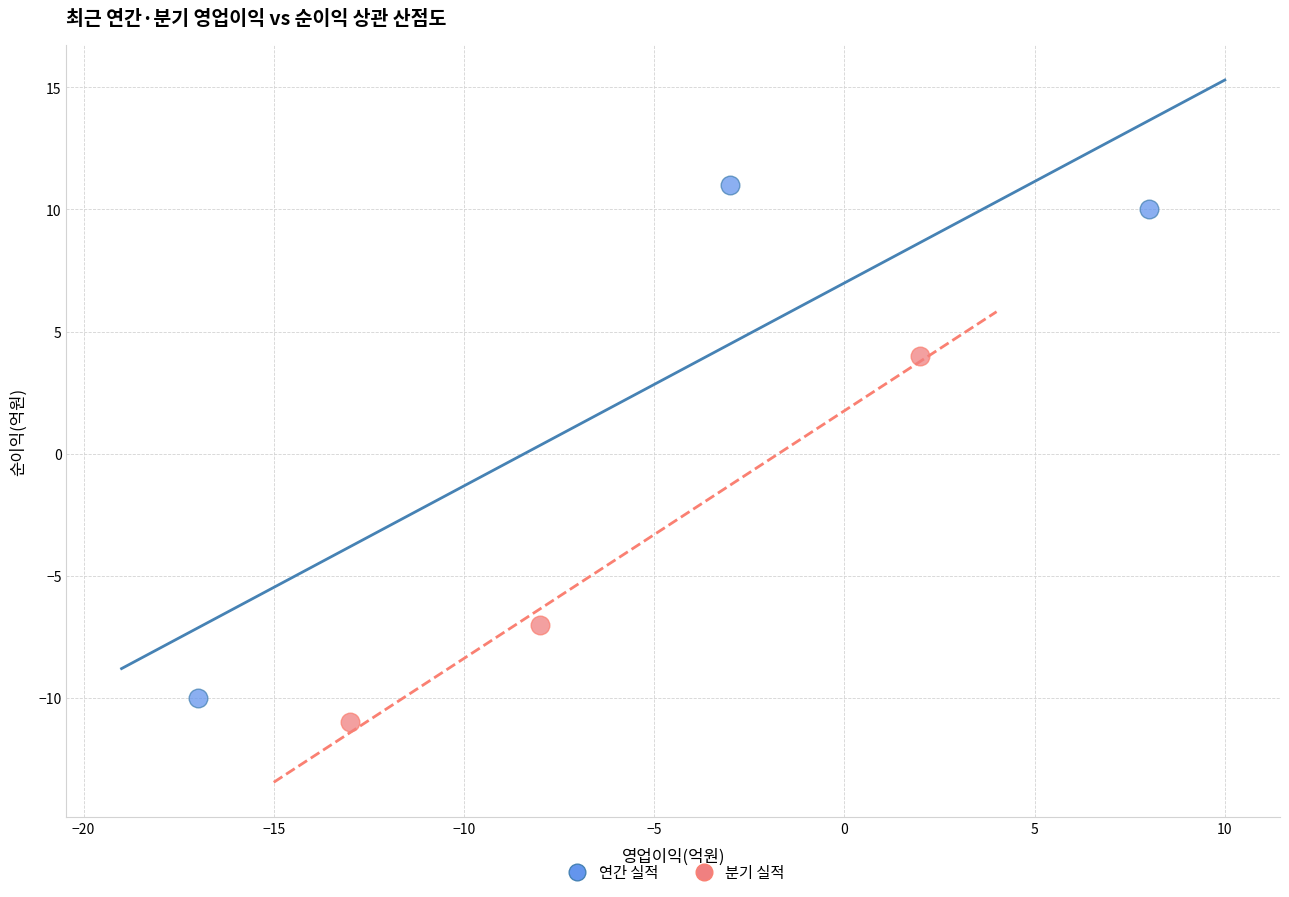

Which series contains the highest Y value?

연간 실적